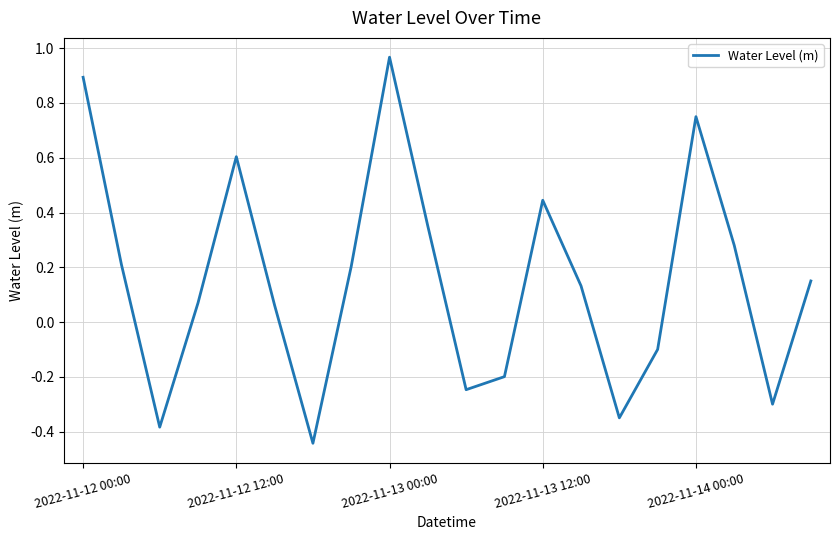

What is the difference between the maximum and minimum values?

1.4